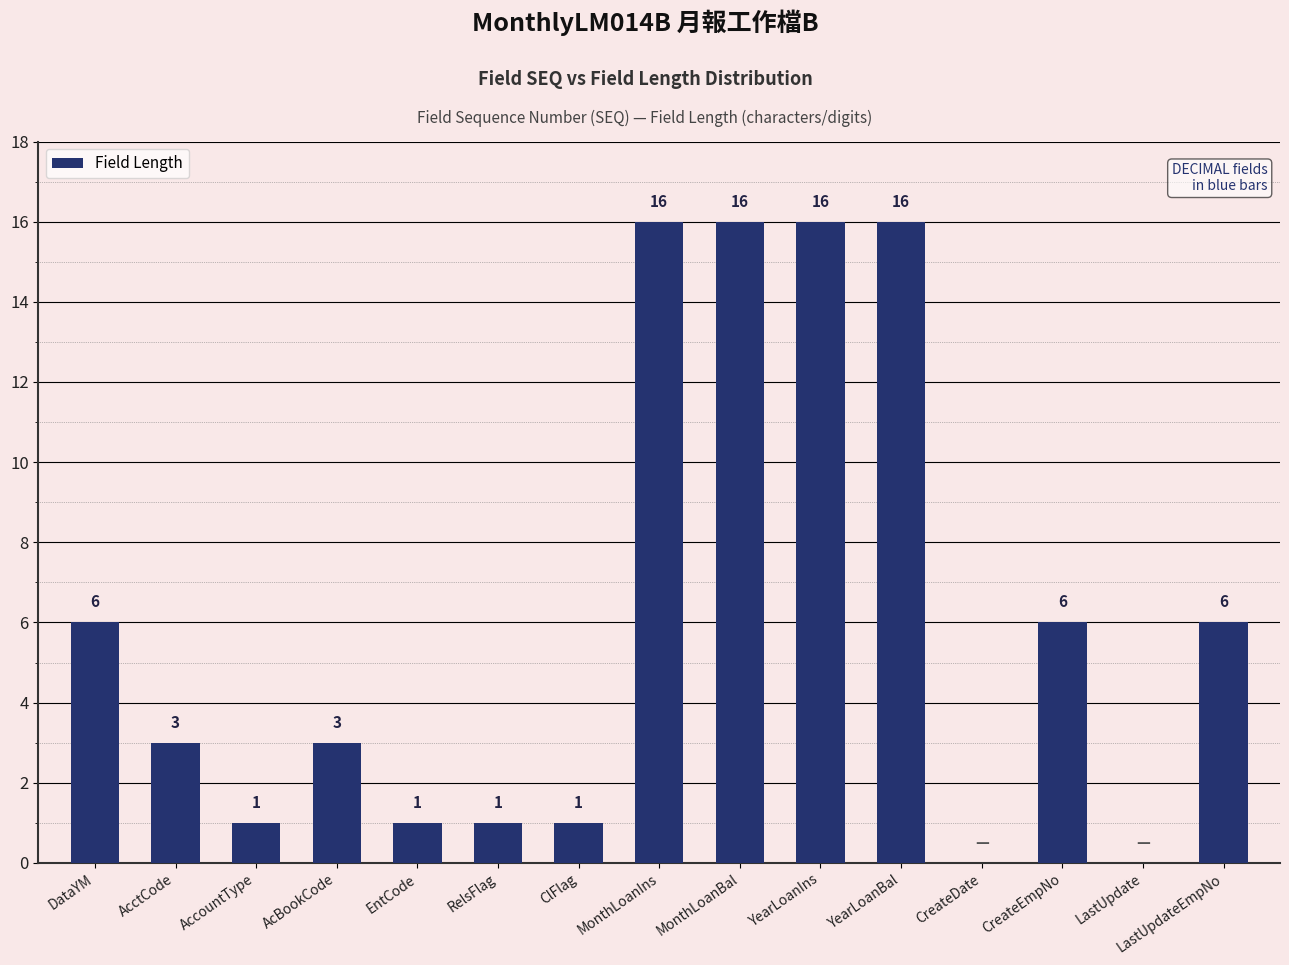

What is the change in value from YearLoanBal to LastUpdateEmpNo?

-10